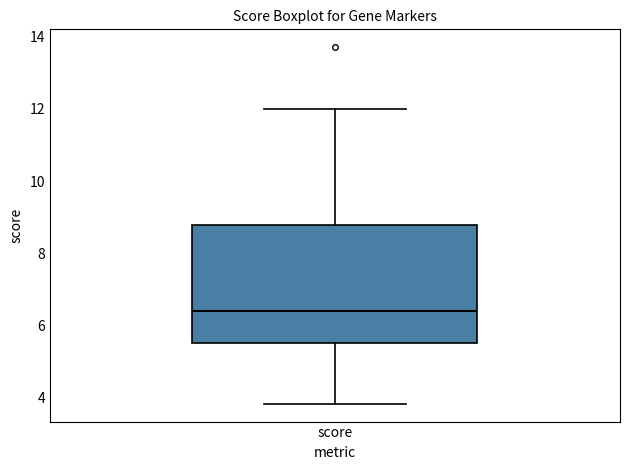

Transcribe this box plot: give where the median line is, the range the box spans, and where the two whiskers end, as read against the y-axis. The values are not printed on the chart, so give them approximately, as read against the axis.

median 6.4, box 5.6 to 8.8, whiskers 3.8 to 12.0